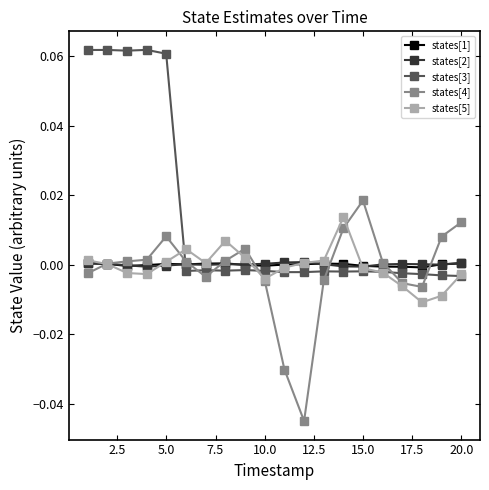

Which series has the largest total across all categories?

states[3]